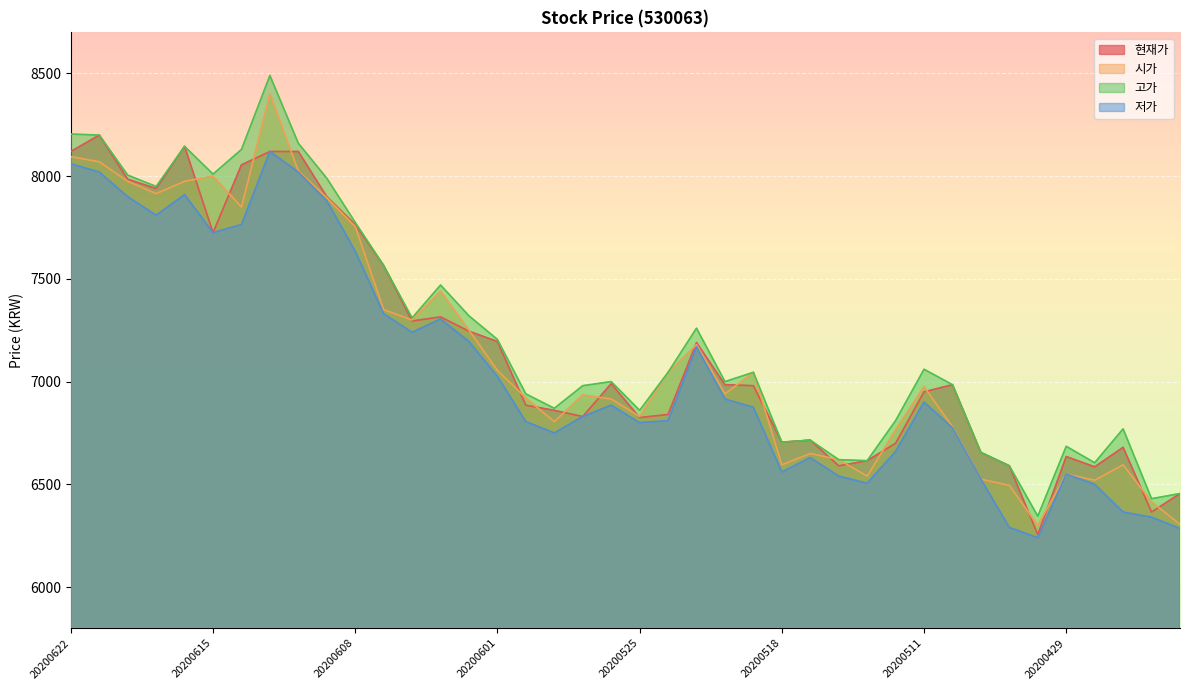

What is the difference between the 저가 values at 20200507 and 20200528?

225